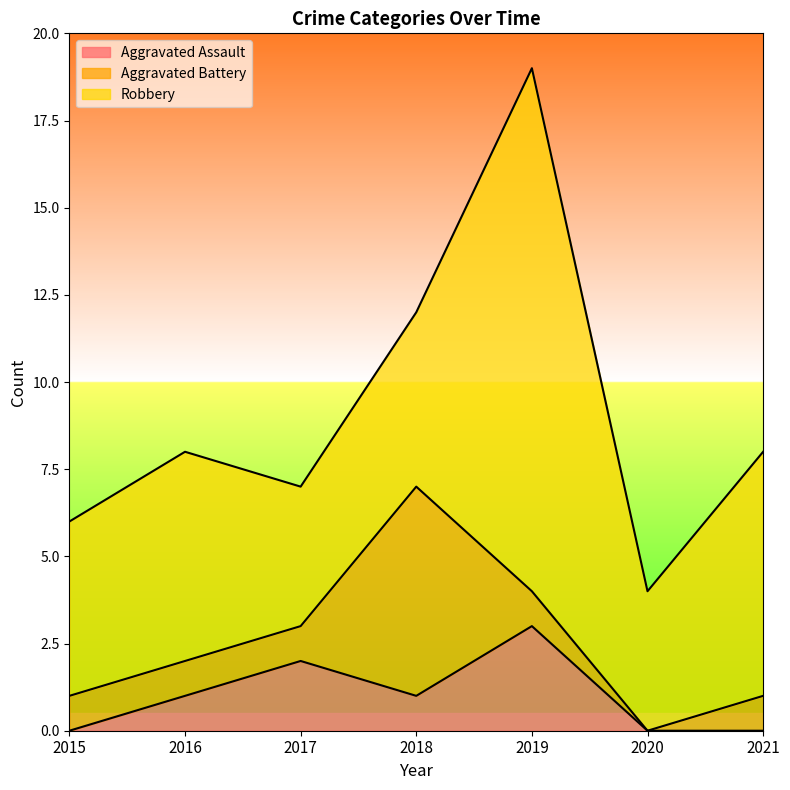

At which category is the sum across all series the highest?

2019